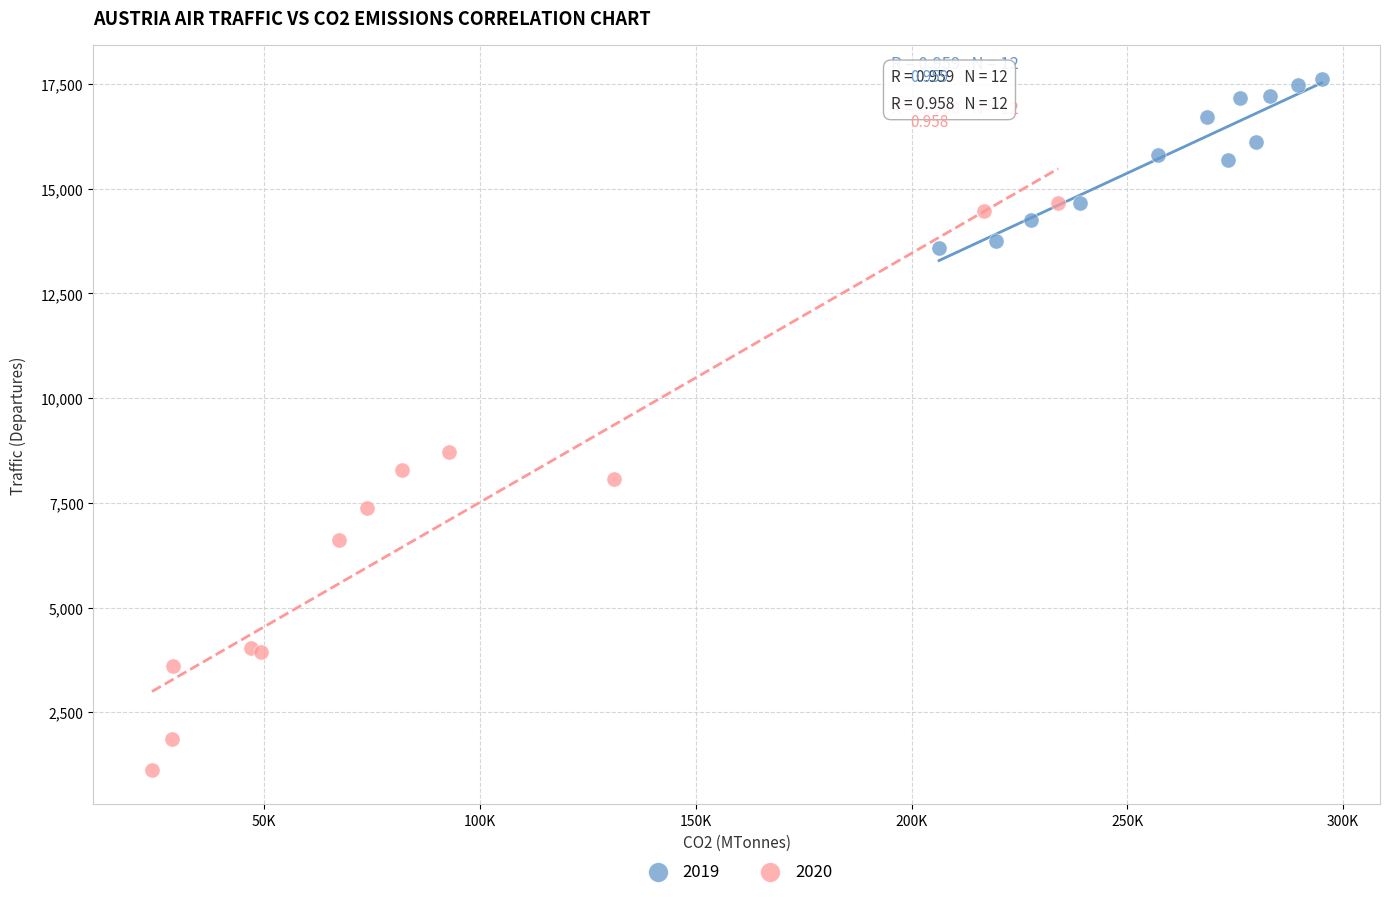

Which series contains the highest Y value?

2019